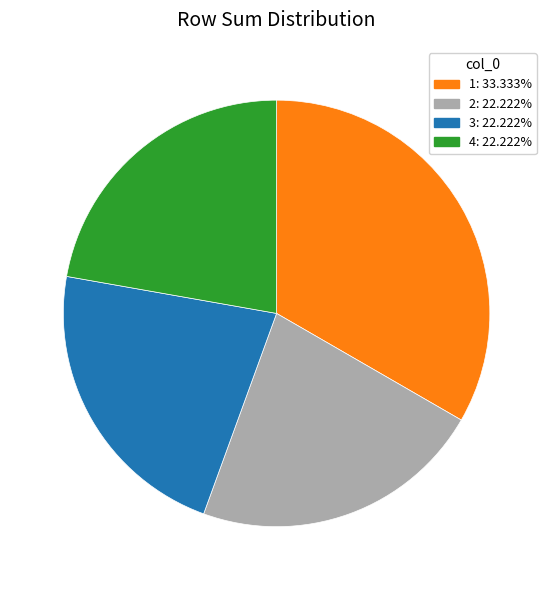

Approximately how many times larger is the value at 1: 33.333% compared to 3: 22.222%?

1.5